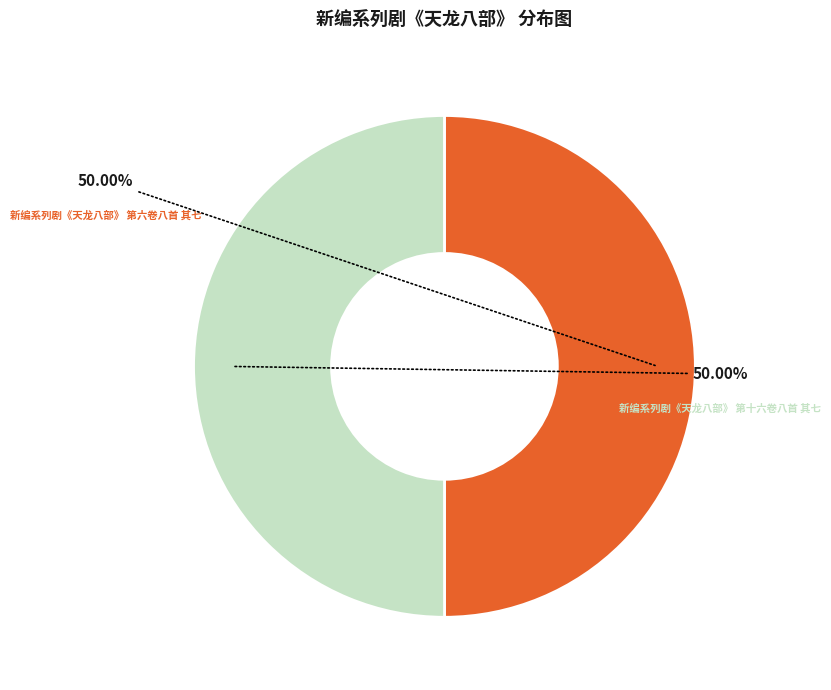

What percentage is NOT represented by 新编系列剧《天龙八部》 第十六卷八首 其七?

50.0%